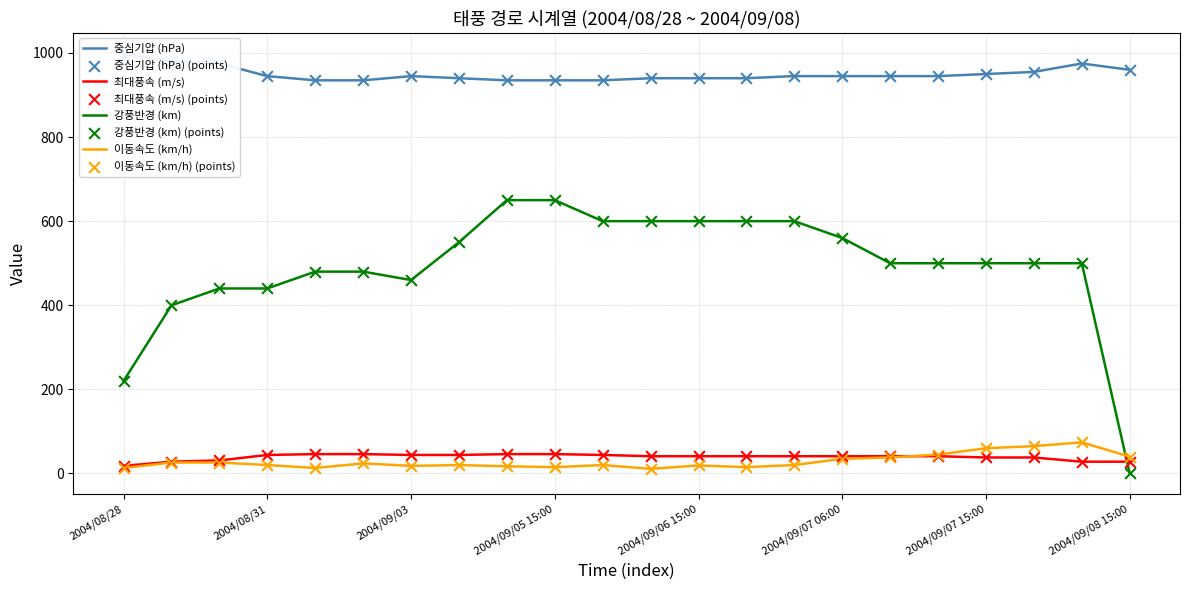

Is the value of 최대풍속 (m/s) at 2004/09/02 greater than the value of 강풍반경 (km) at 2004/09/07 06:00?

No